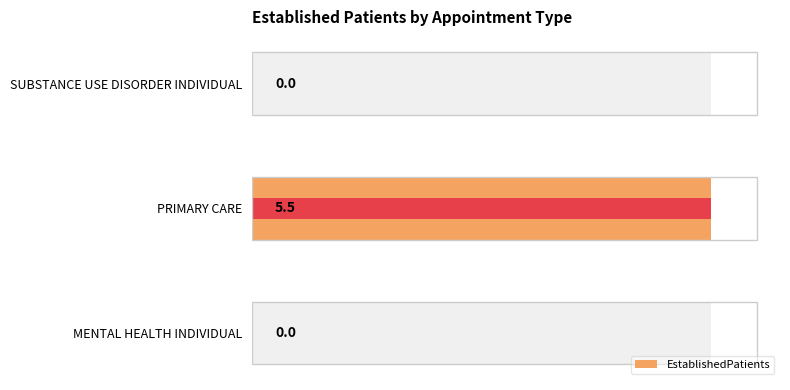

Rank the categories by value from highest to lowest.

PRIMARY CARE, MENTAL HEALTH INDIVIDUAL, SUBSTANCE USE DISORDER INDIVIDUAL